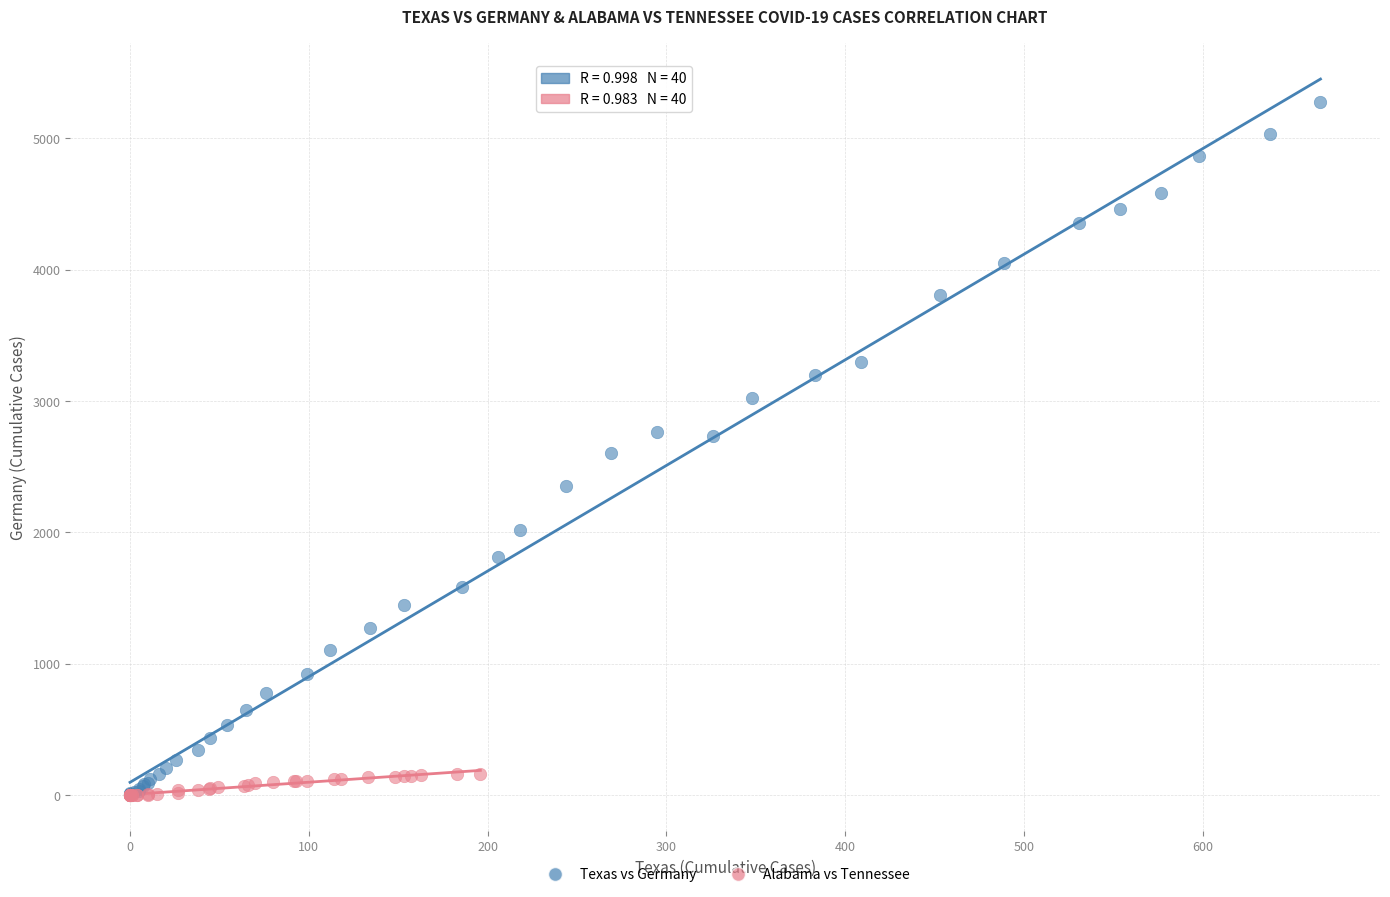

Which series has the largest Y range (max minus min)?

Texas vs Germany